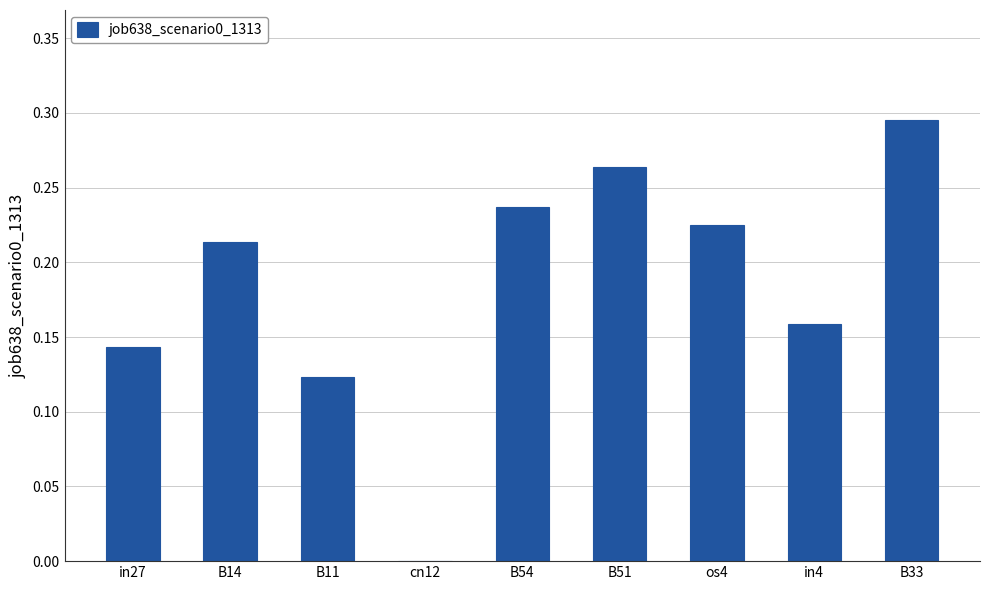

The value at cn12 is 0.1. True or false?

False